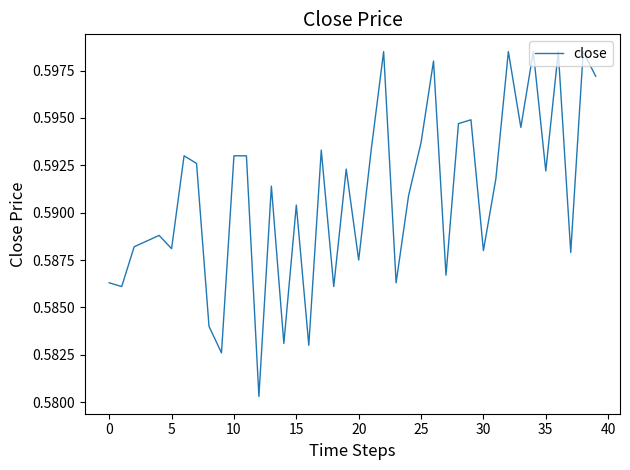

Does the chart have visible grid lines?

No